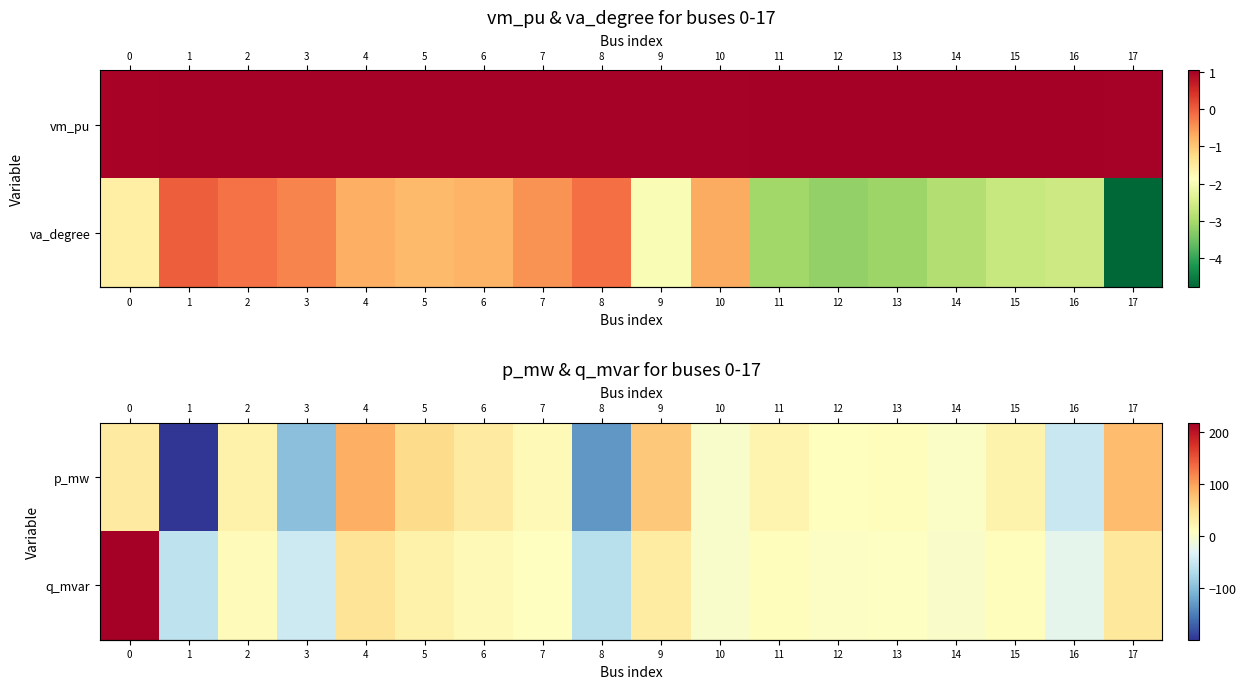

The value of row_1 at 16 is -37.5. True or false?

False